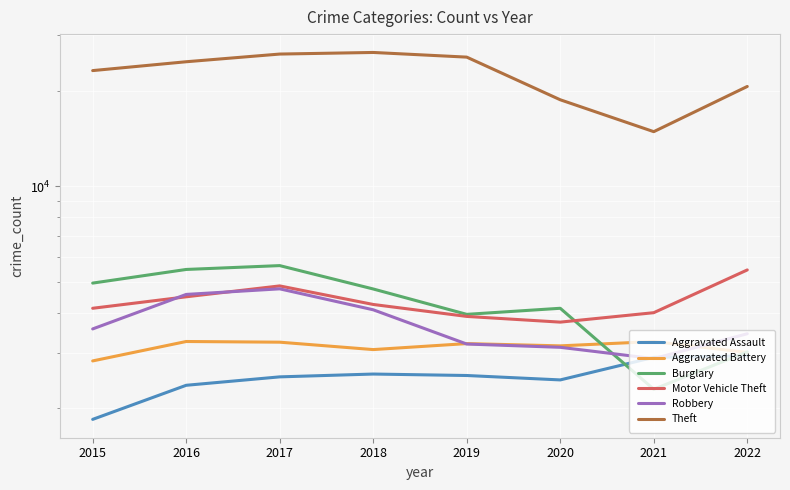

How many series are shown in this chart?

6